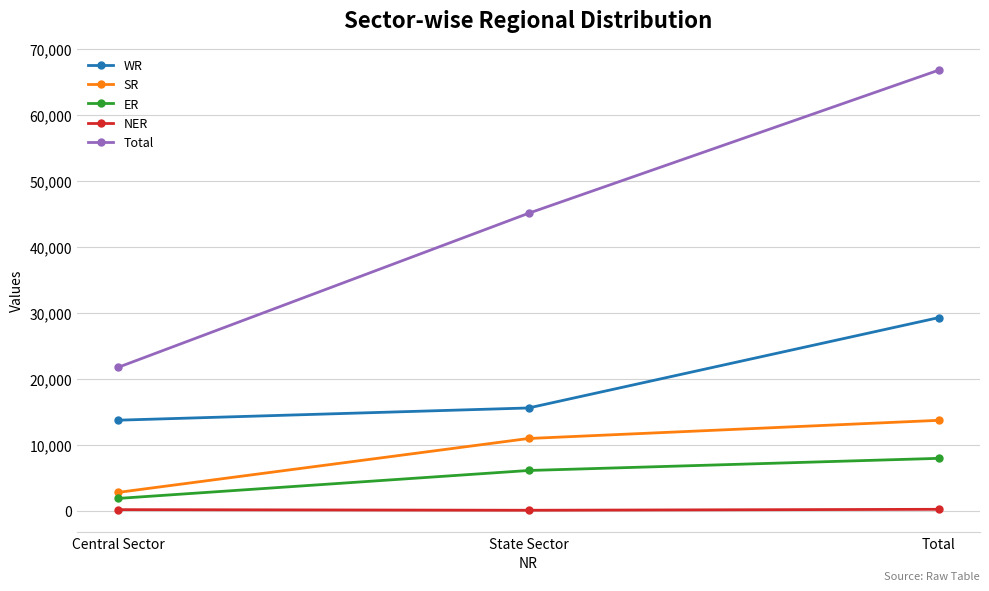

At which label is ER closest to 4887?

State Sector